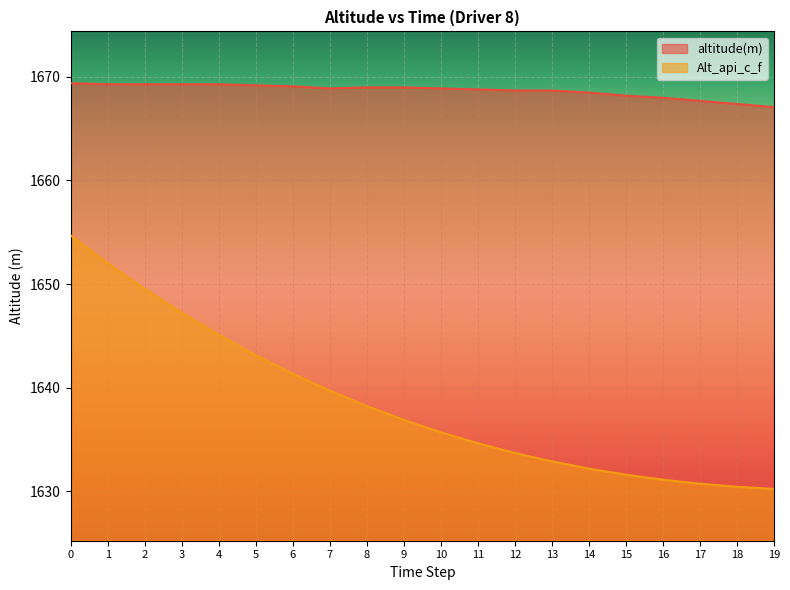

True or false: altitude(m) has more than 1 points higher than both neighbors.

False